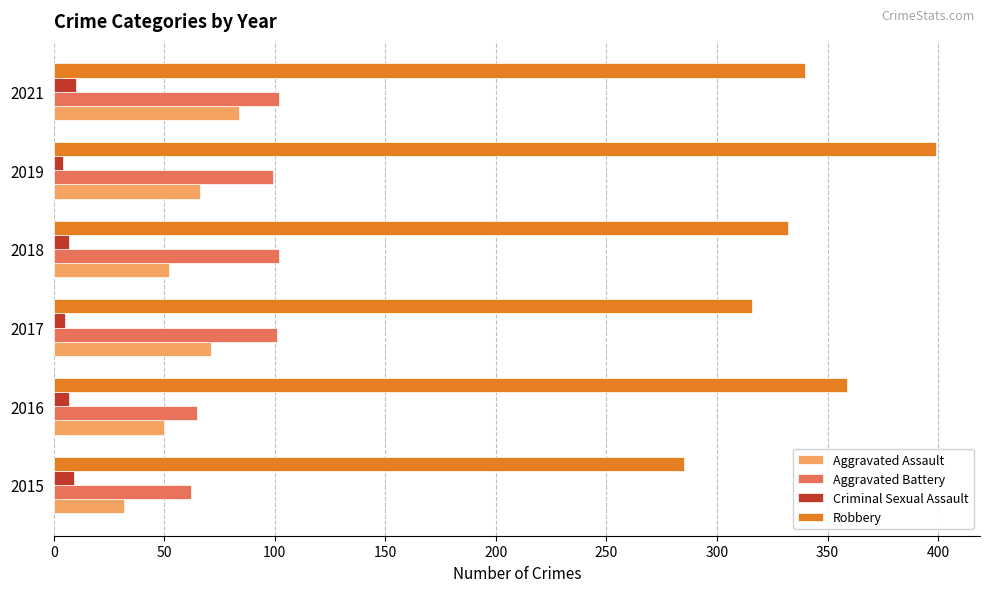

How many distinct data groups are displayed?

4